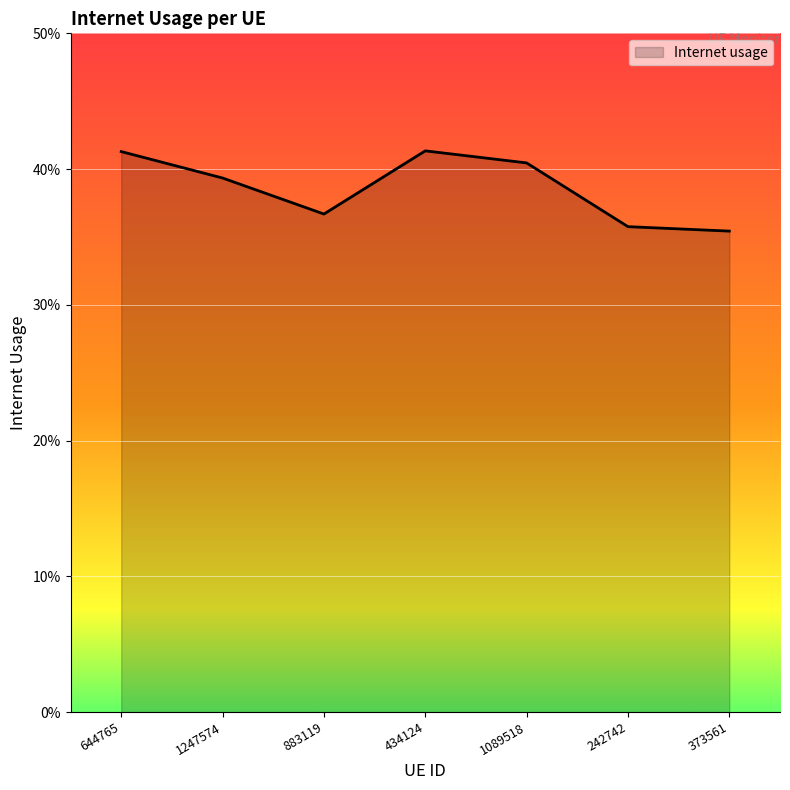

True or false: the data has more than 2 interior local peaks.

False